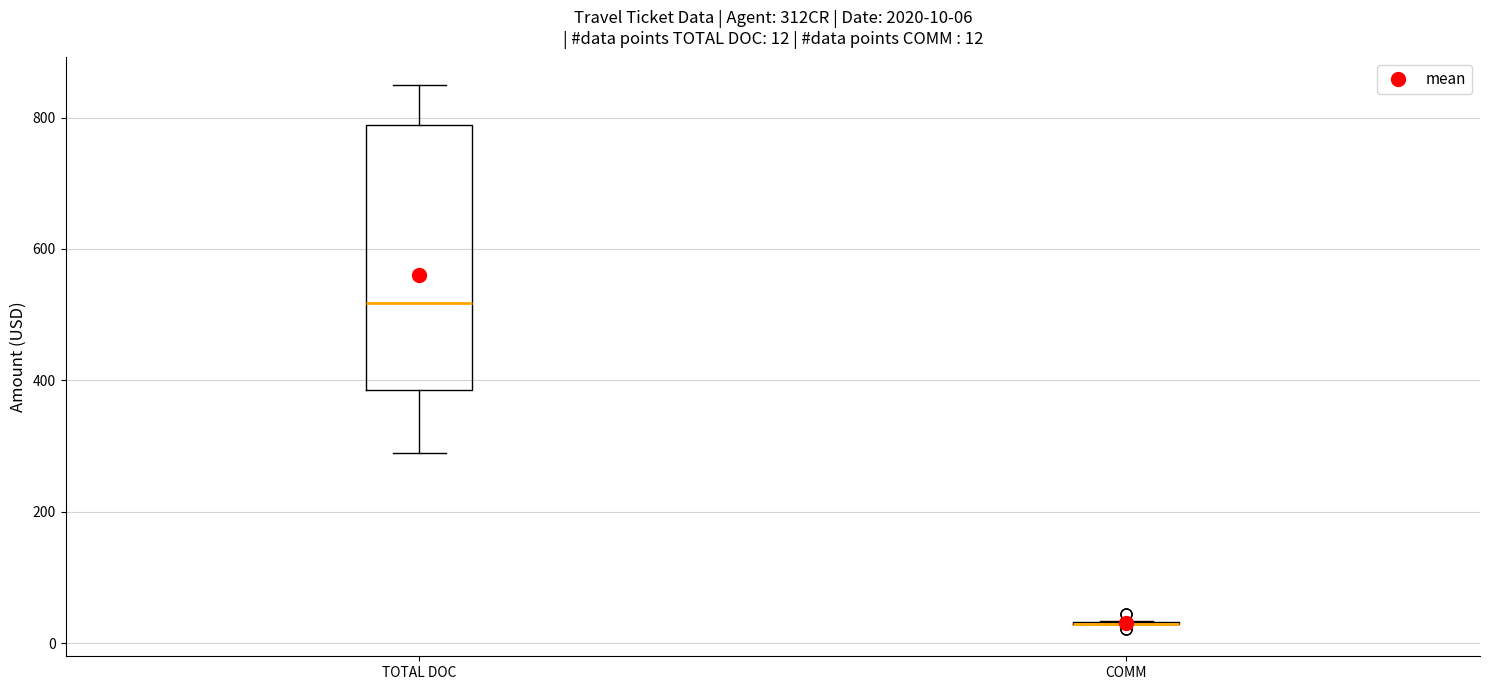

Which box is the tallest, from its lower edge to its upper edge?

TOTAL DOC